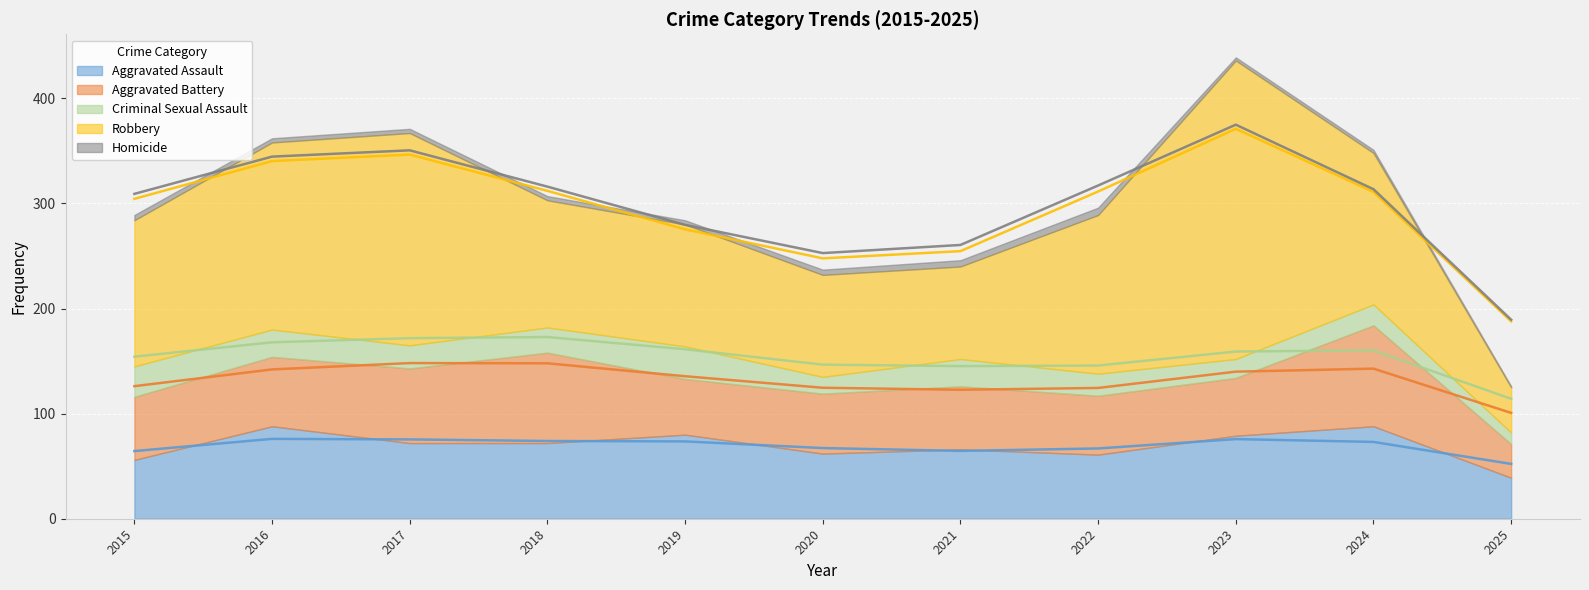

True or false: Aggravated Battery has a value of 15 at 2025.

False